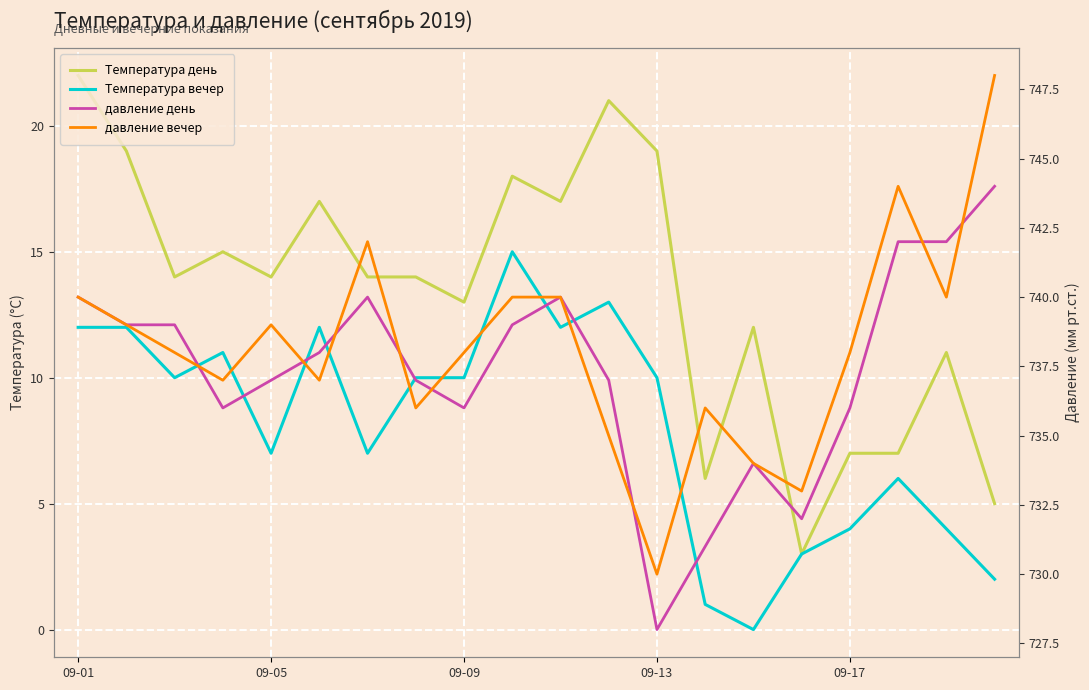

What position from the left is 15?

16